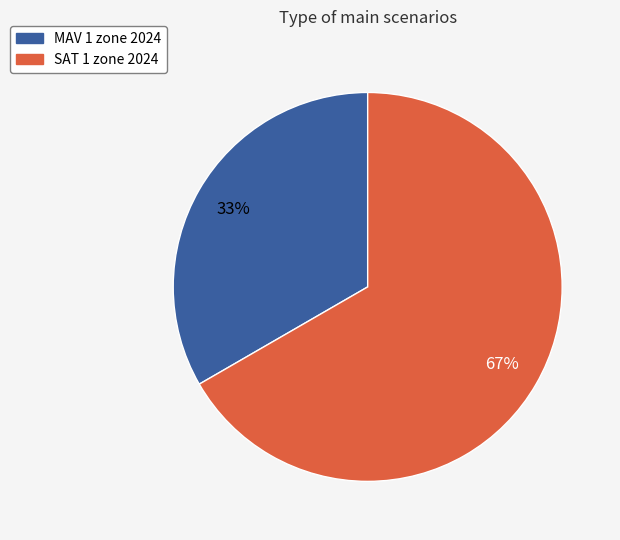

To the nearest percent, what percentage of the pie is MAV 1 zone 2024?

33%